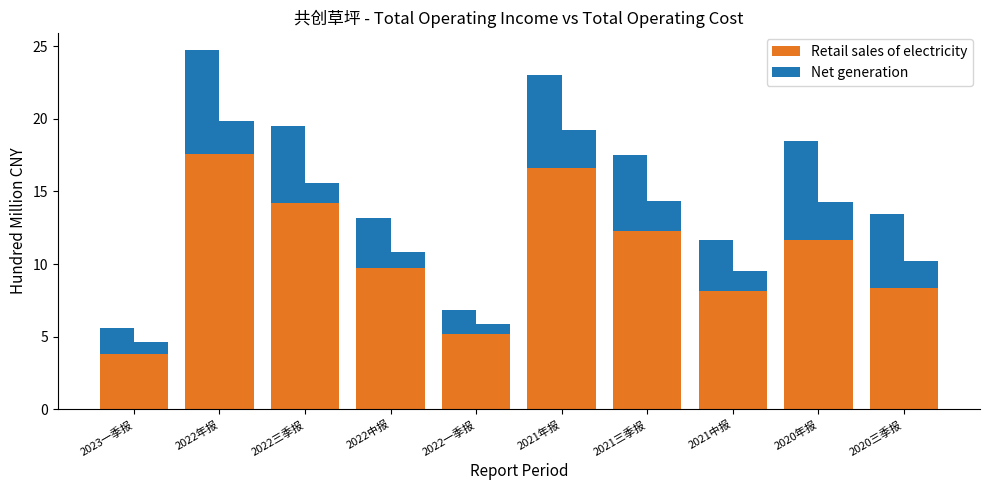

Rank the series by their average value, from highest to lowest.

Retail sales of electricity, Net generation